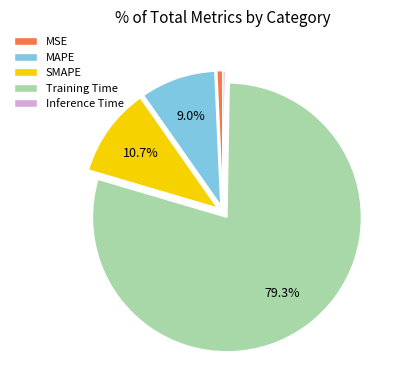

What is the ratio of the value at MAPE to the value at Training Time?

0.1